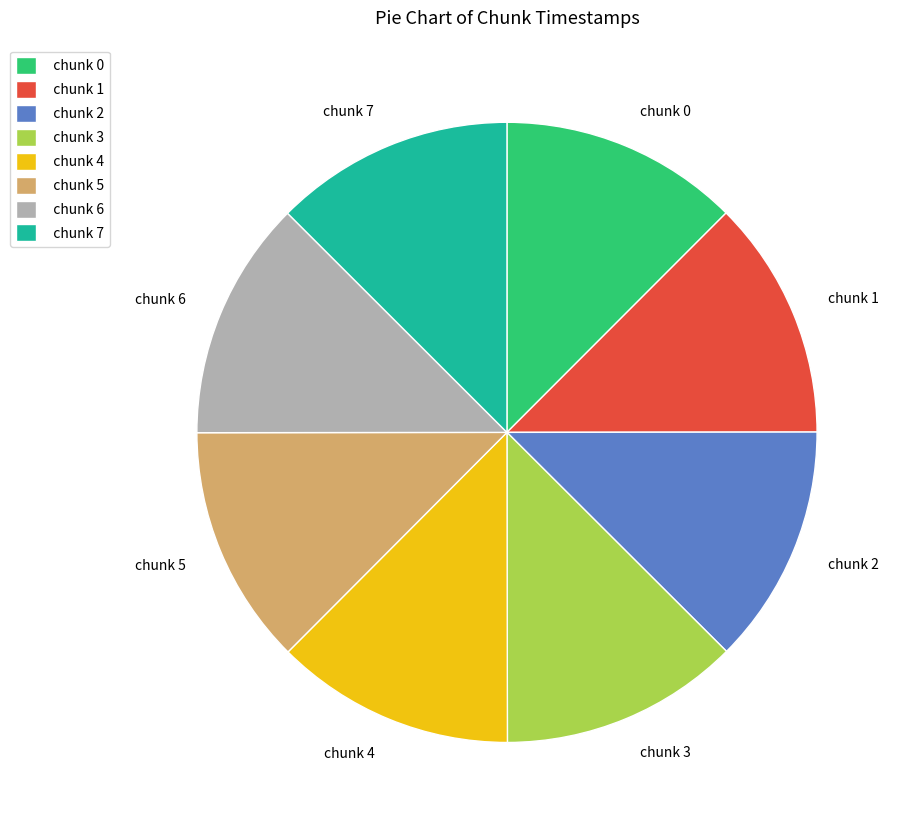

Approximately how many times larger is the value at chunk 0 compared to chunk 3?

1.0